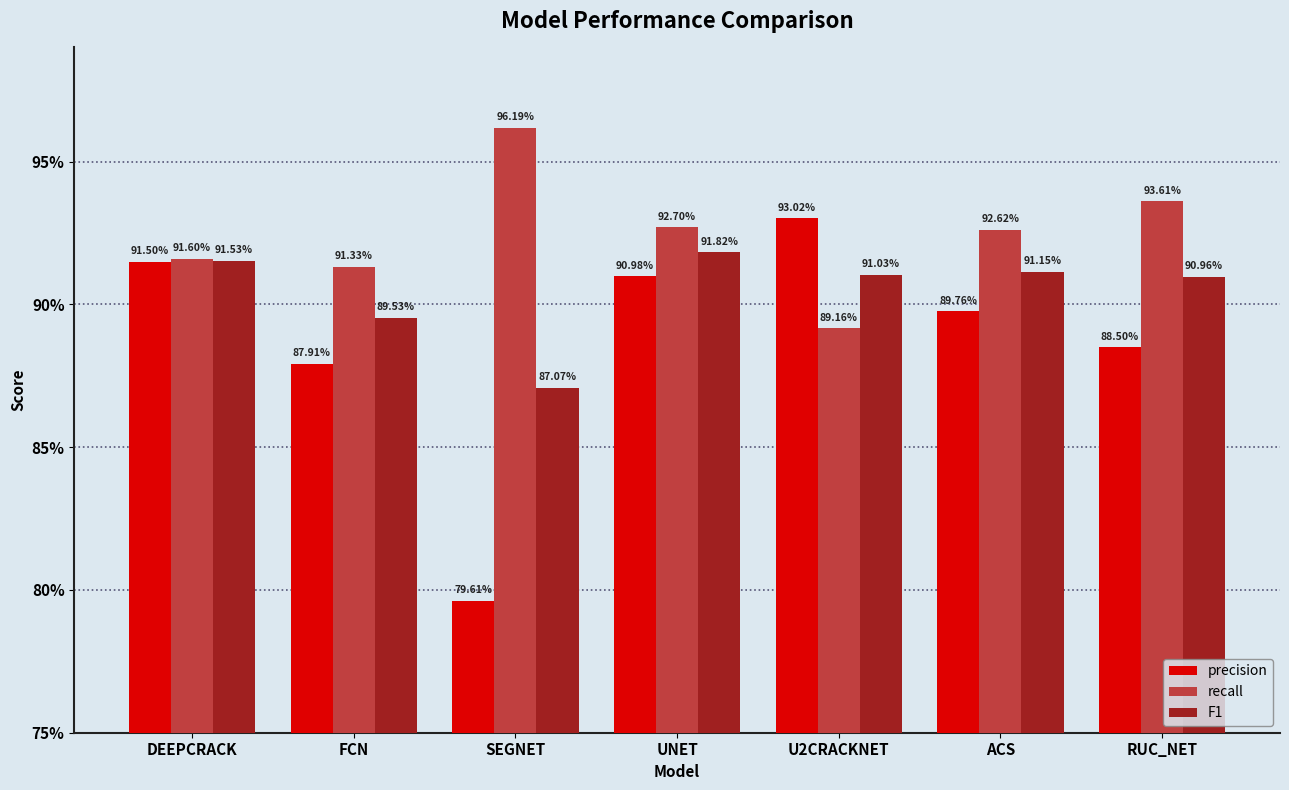

Does the chart contain any negative values?

No